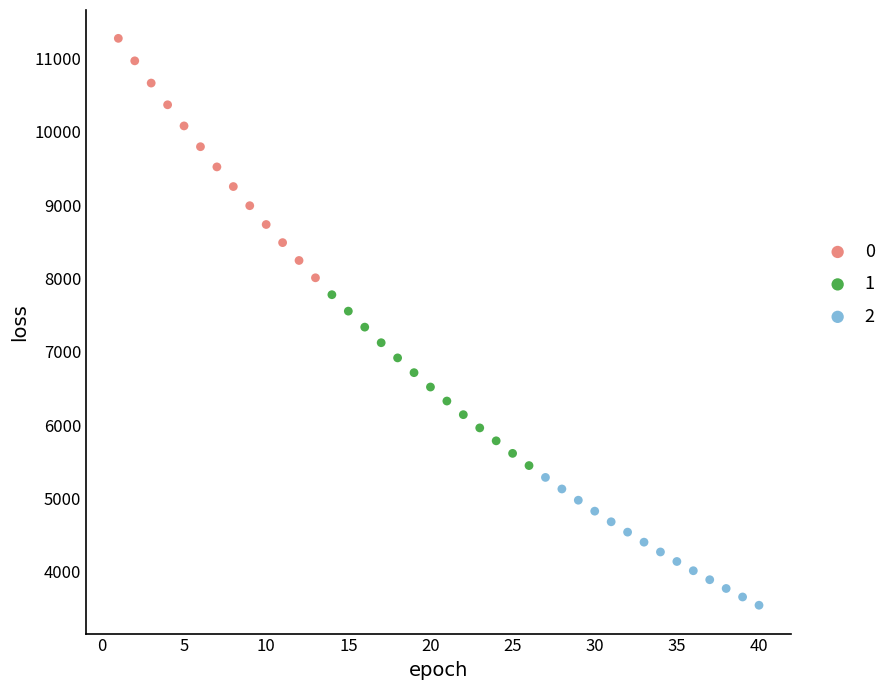

Which series reaches the maximum Y coordinate?

0